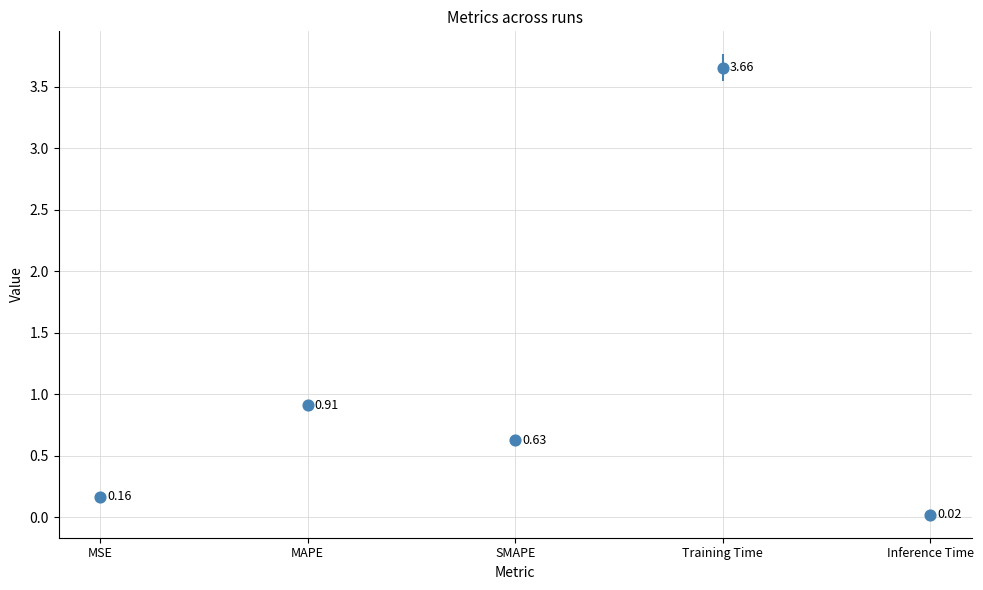

What is the change in value from MAPE to Training Time?

+2.7